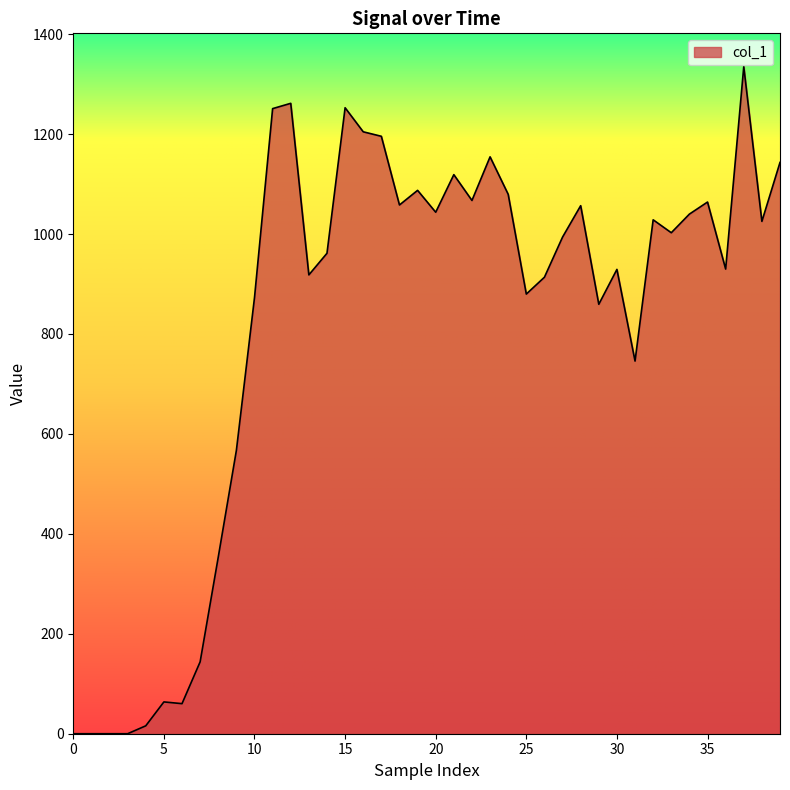

What is the difference between the maximum and minimum values?

1335.0